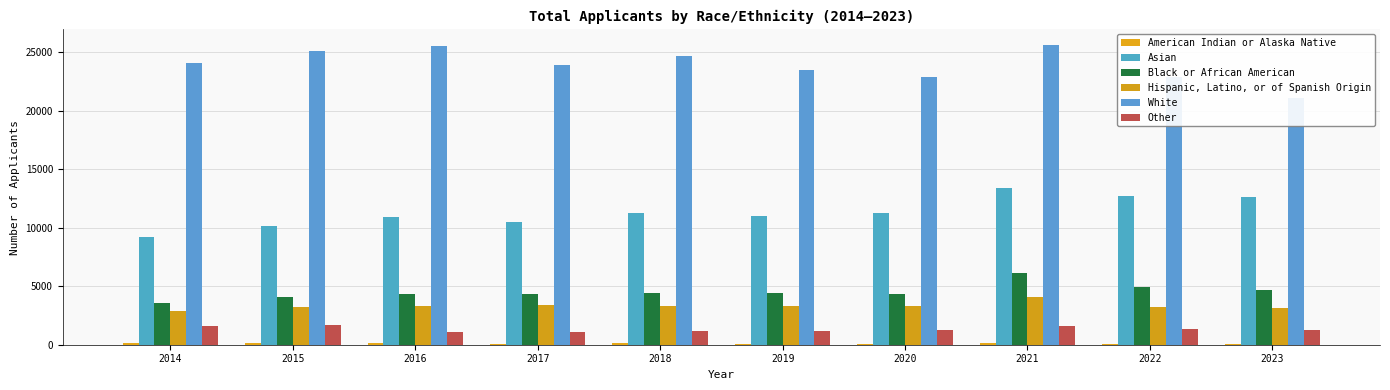

What is the difference between the maximum and minimum values in the Asian series?

4218